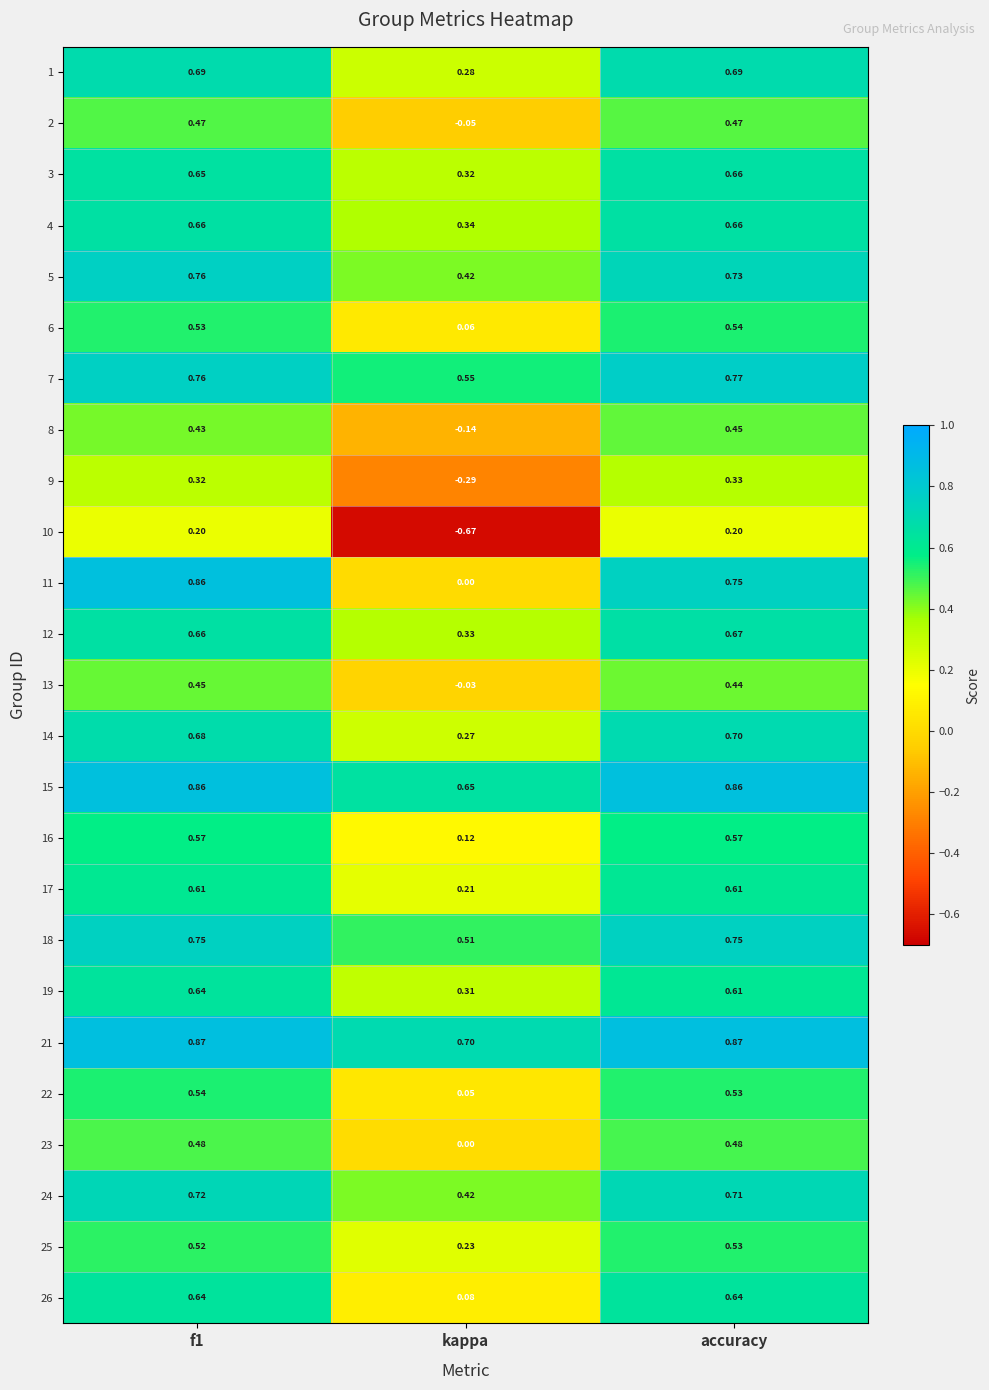

Which category has the highest value in the 3 series?

accuracy